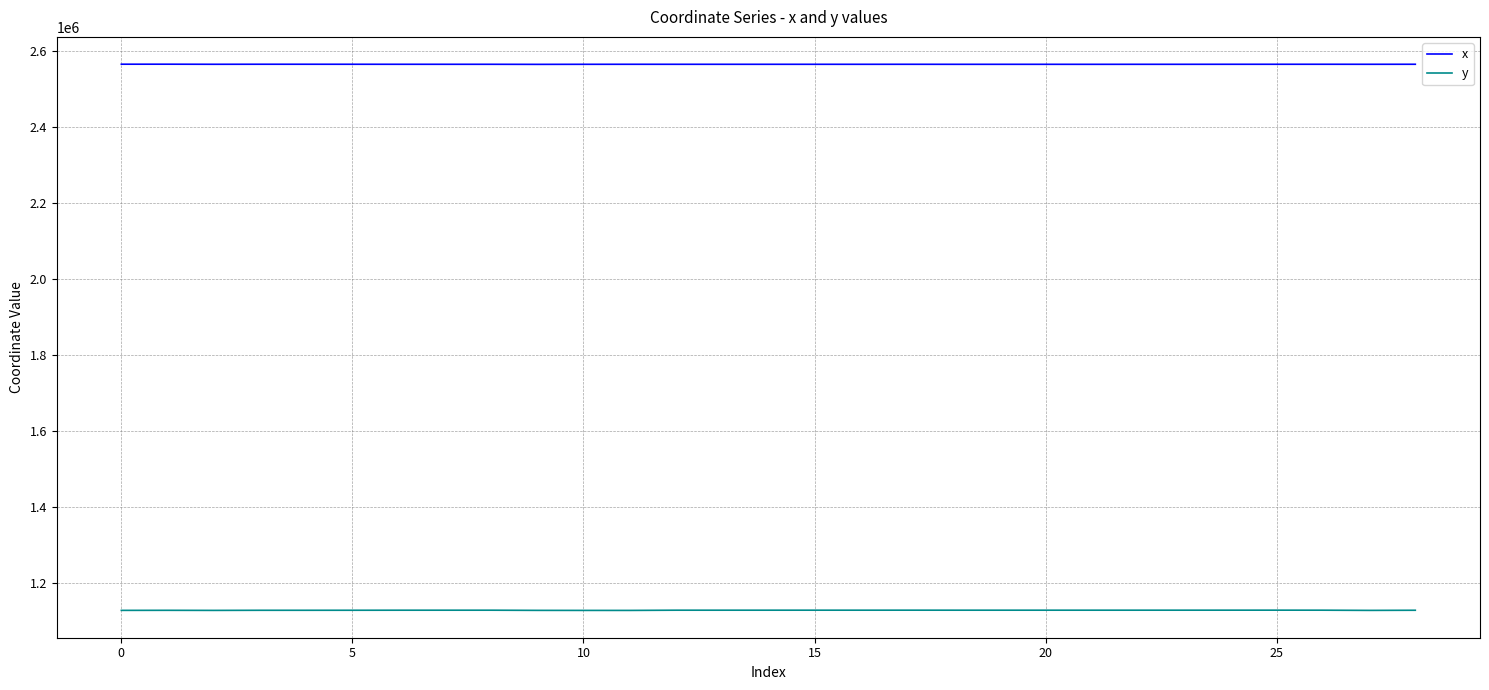

True or false: y and x cross at least once.

False